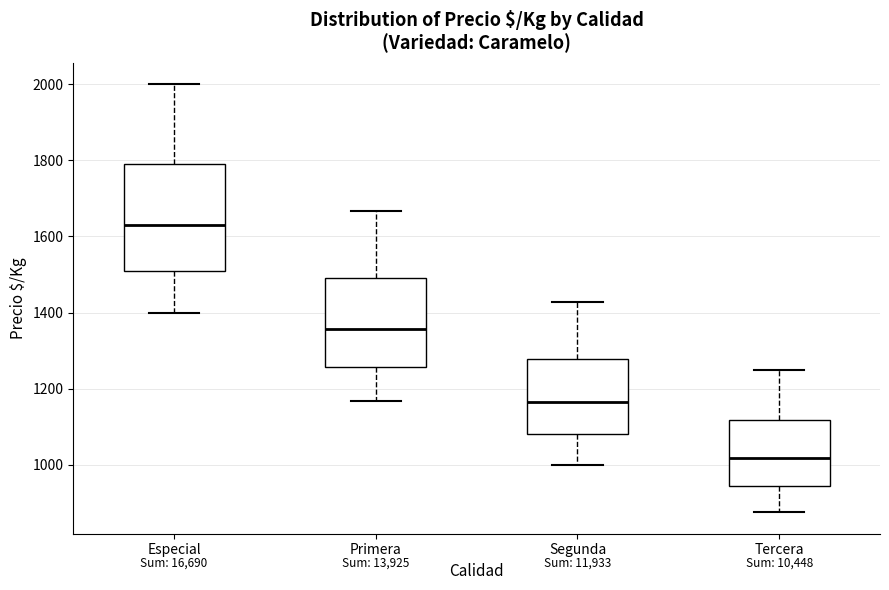

Comparing the boxes themselves (not the whiskers), which one is the tallest?

Especial